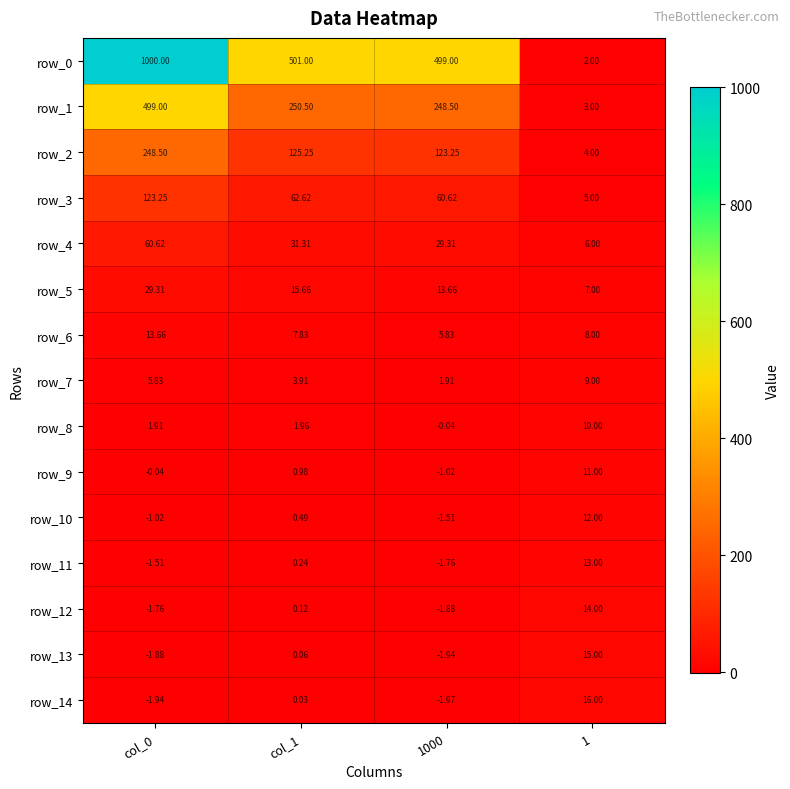

What is the difference between the second highest and minimum values in the row_9 series?

2.0